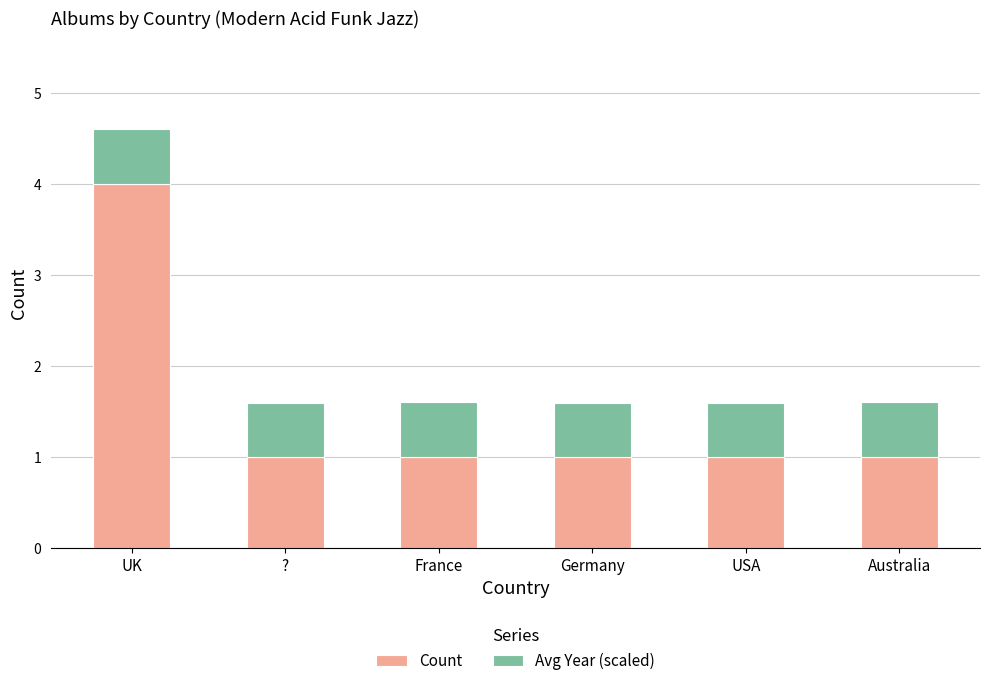

What is the total value across all series at France?

1.6